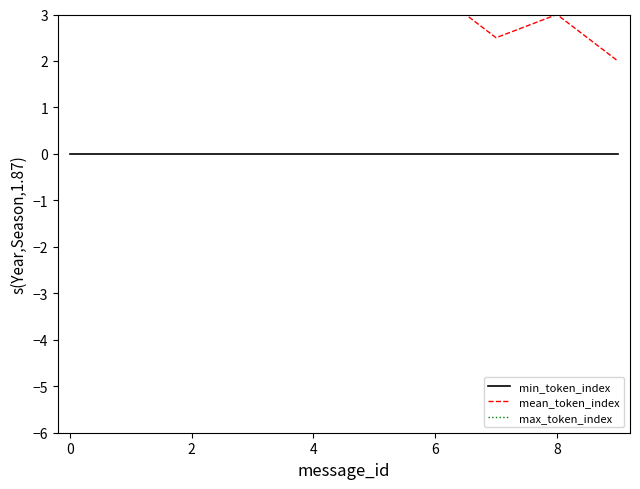

True or false: min_token_index has more than 2 points higher than both neighbors.

False